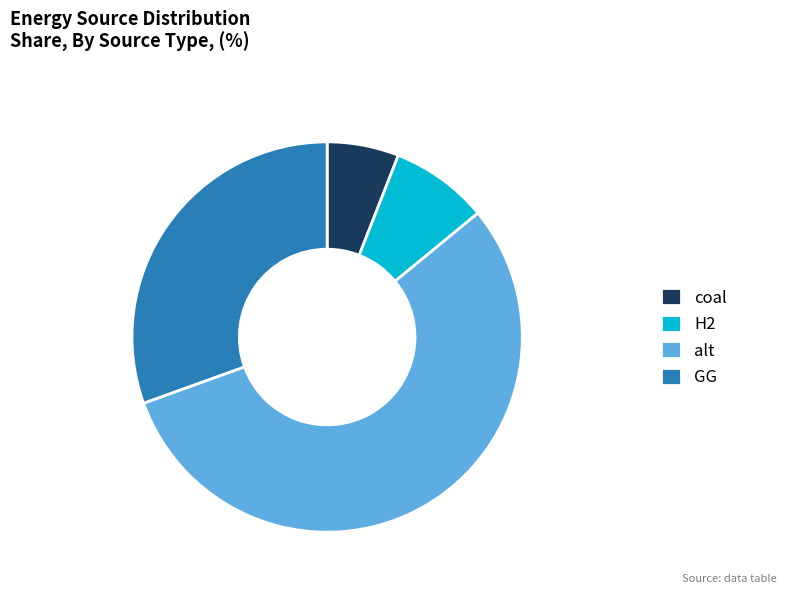

What is the largest slice in the pie chart?

alt